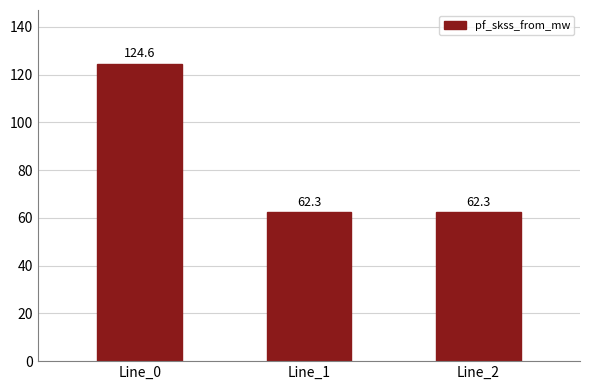

Is it true that the value at Line_1 is 62.3?

True